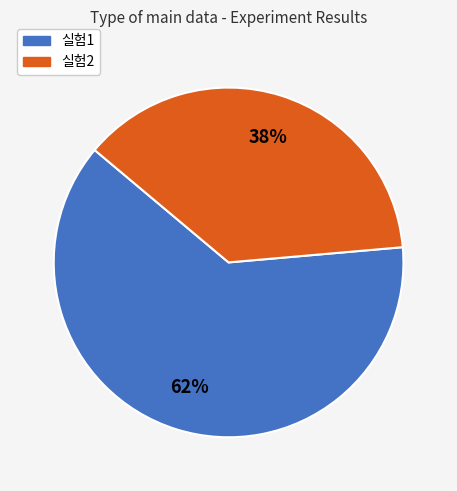

Count the number of slices in the pie.

2